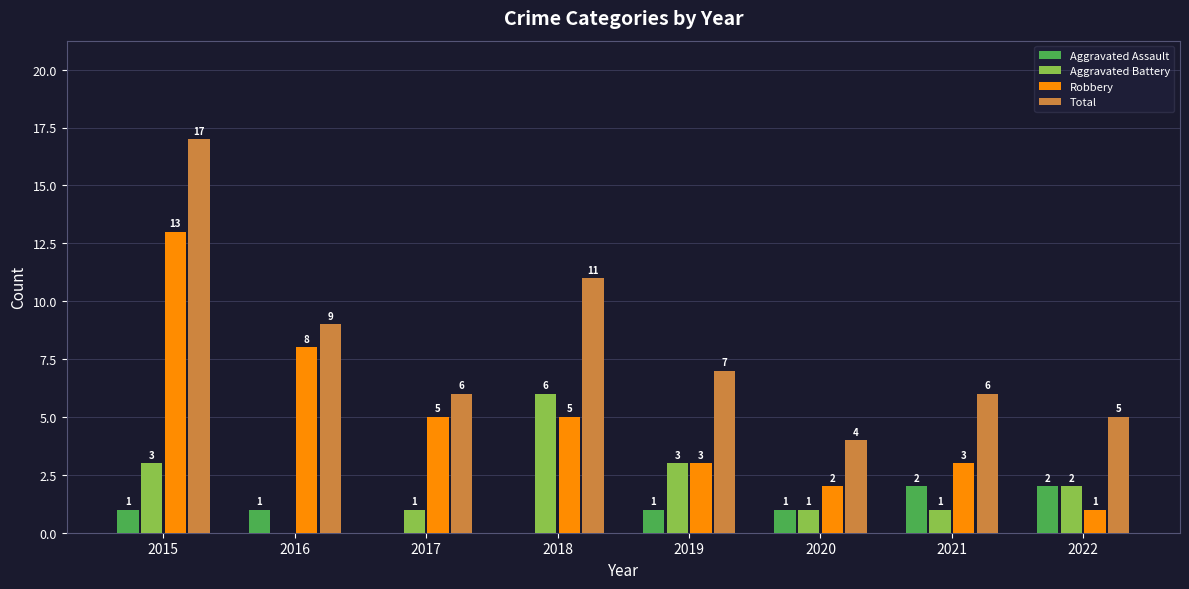

How many groups of bars are there?

8